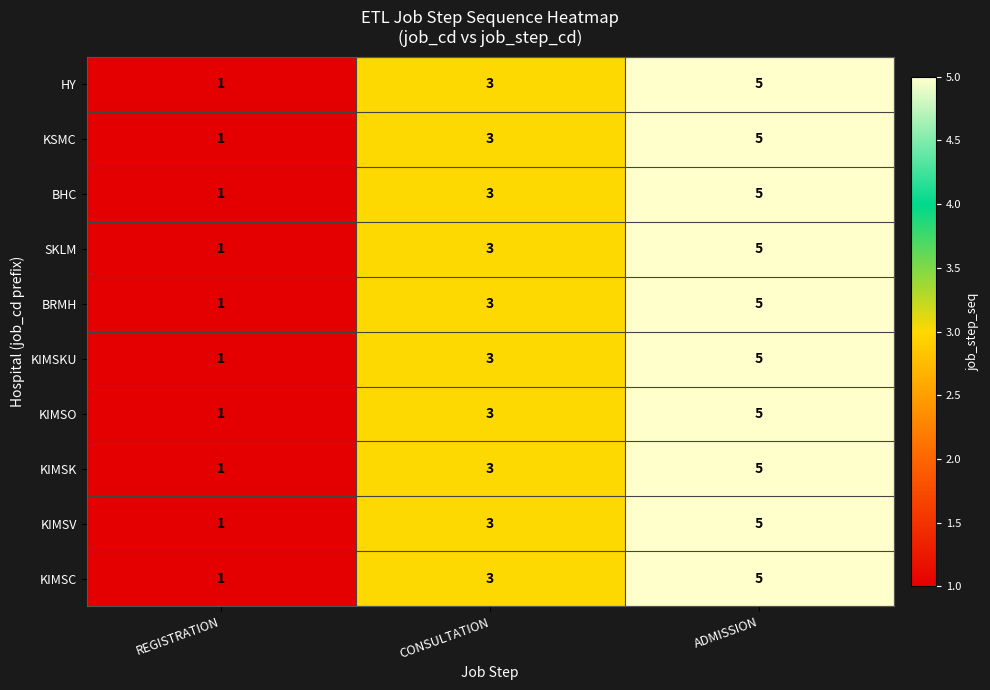

Reading left to right, list all the values displayed in this chart.

HY: 1	3	5
KSMC: 1	3	5
BHC: 1	3	5
SKLM: 1	3	5
BRMH: 1	3	5
KIMSKU: 1	3	5
KIMSO: 1	3	5
KIMSK: 1	3	5
KIMSV: 1	3	5
KIMSC: 1	3	5